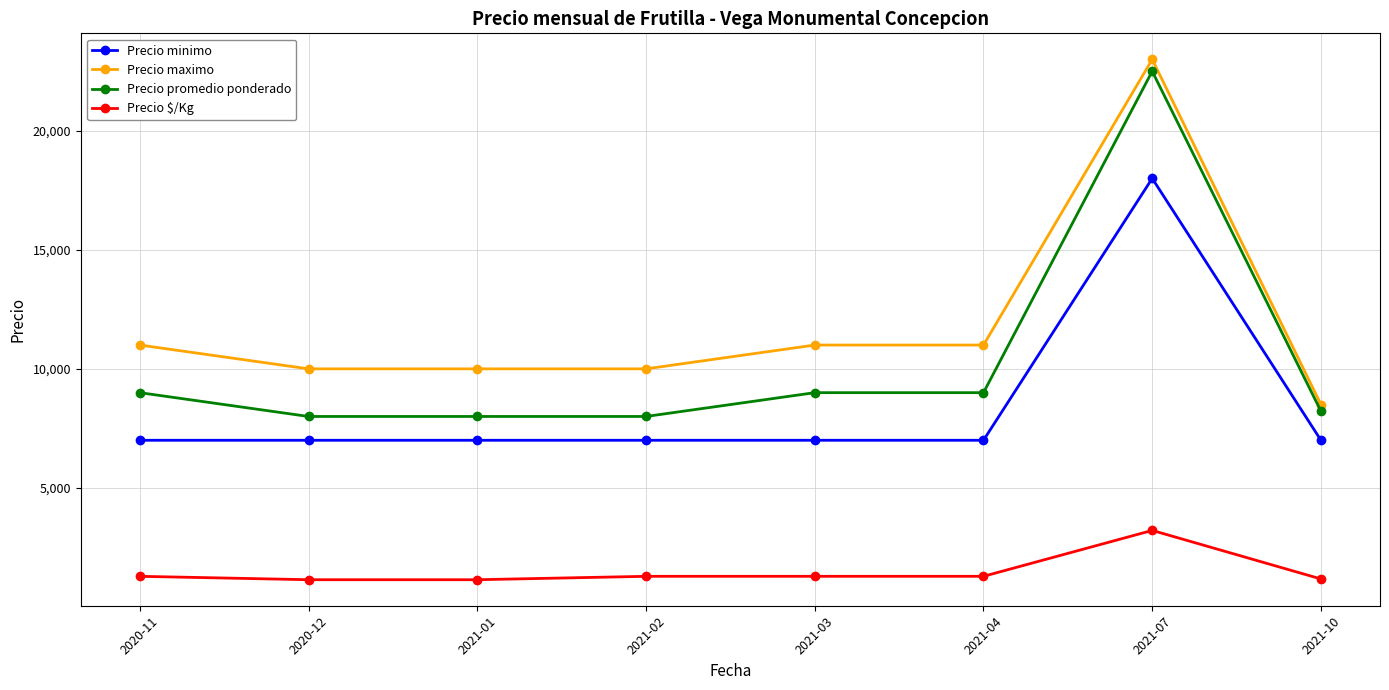

What is the approximate value of Precio $/Kg at 2021-02, to the nearest 10?

1290